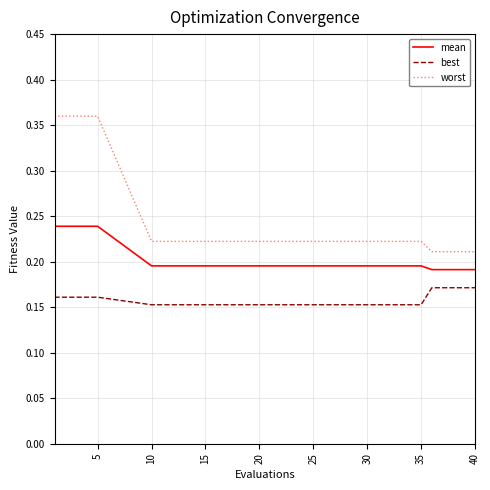

Which series has the largest total across all categories?

worst